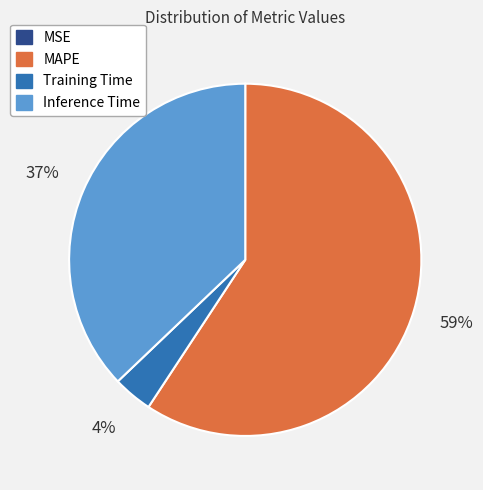

Is there any slice that represents more than half of the pie?

Yes